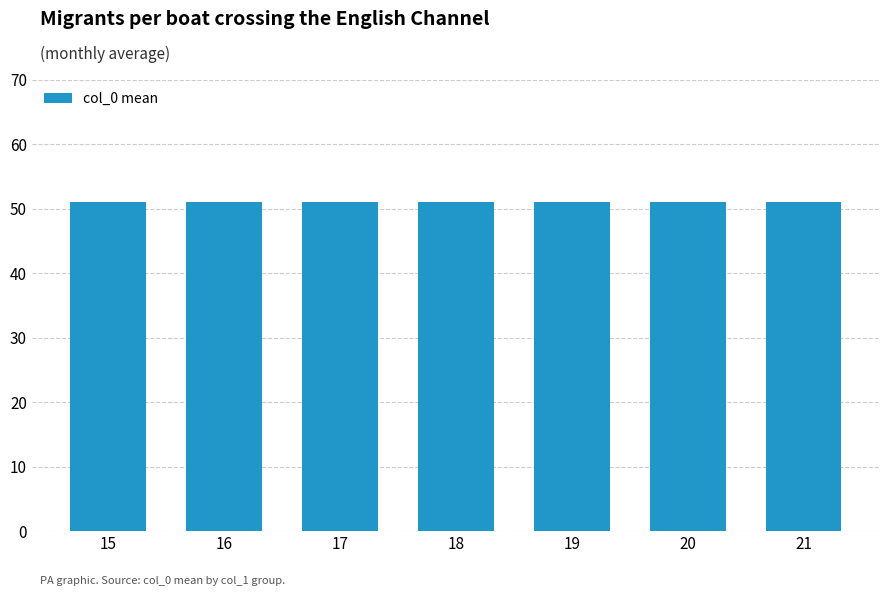

Does the chart contain stacked bars?

No